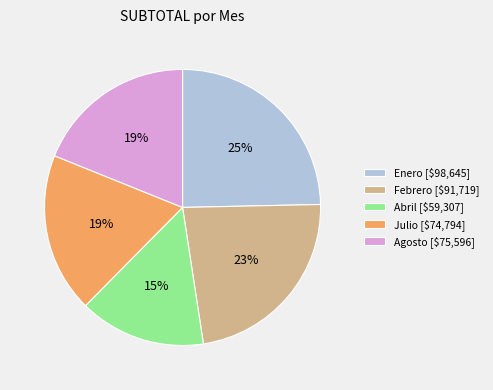

Count the number of slices in the pie.

5